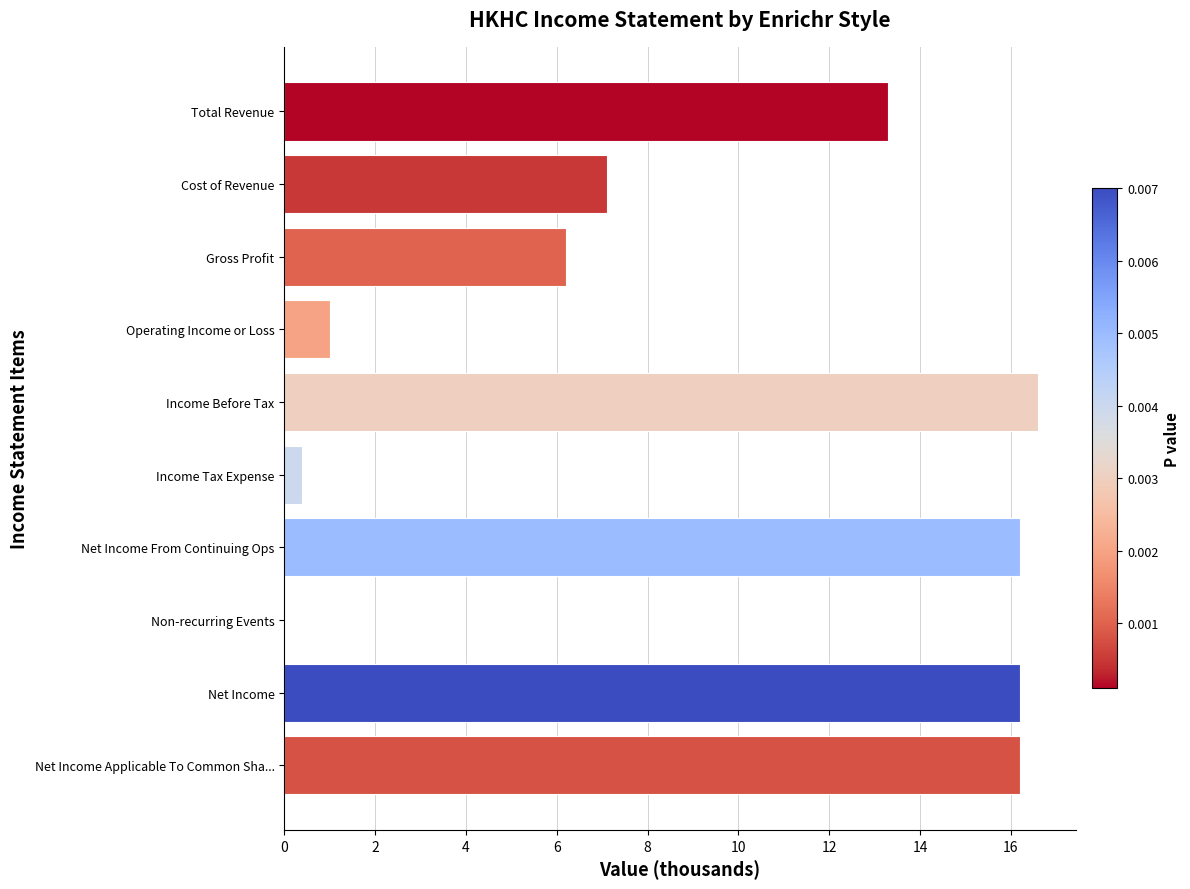

Reading bottom to top, transcribe all the data shown in this chart.

Net Income Applicable To Common Sha...=16.2	Net Income=16.2	Non-recurring Events=0.0	Net Income From Continuing Ops=16.2	Income Tax Expense=0.4	Income Before Tax=16.6	Operating Income or Loss=1.0	Gross Profit=6.2	Cost of Revenue=7.1	Total Revenue=13.3